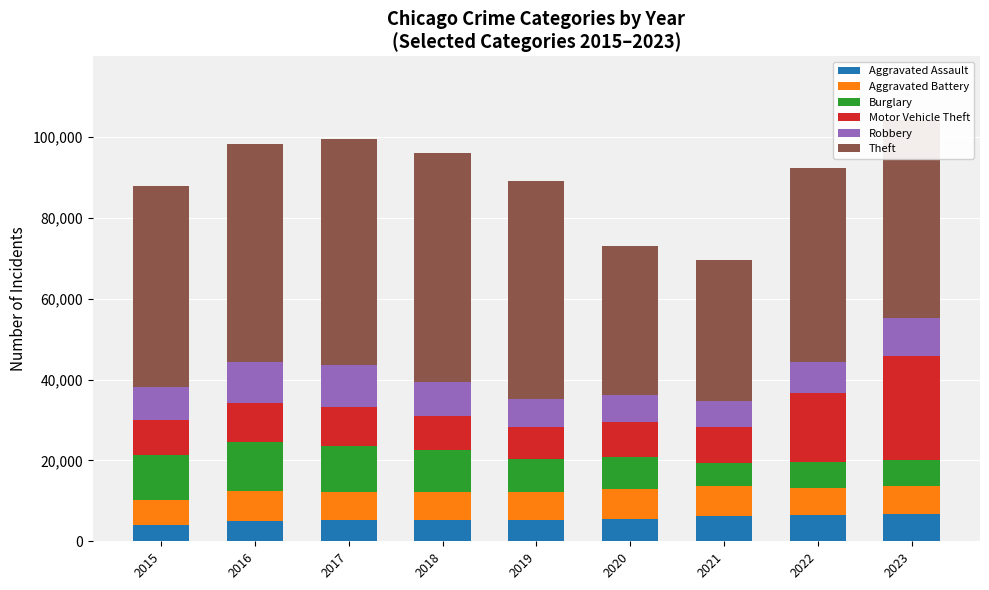

What is the total value across all series at 2017?

99469